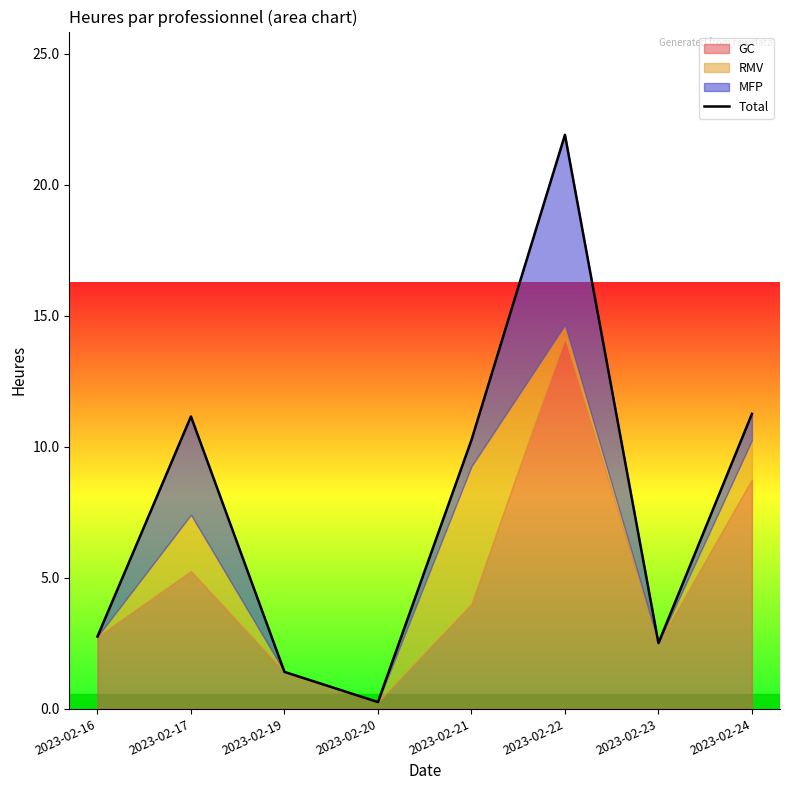

What is the change in value from 2023-02-22 to 2023-02-24?

-10.6